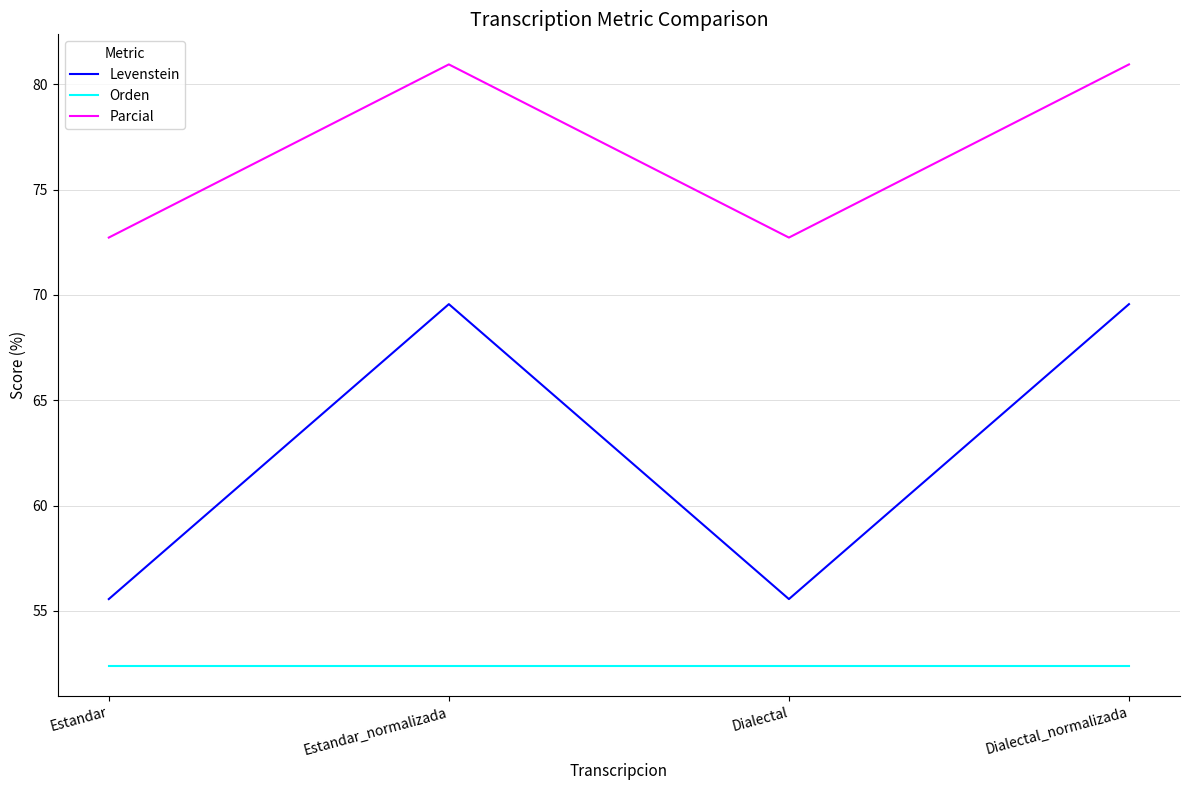

Reading right to left, what are all the values shown in this chart?

Levenstein: 69.6	55.6	69.6	55.6
Orden: 52.4	52.4	52.4	52.4
Parcial: 81.0	72.7	81.0	72.7